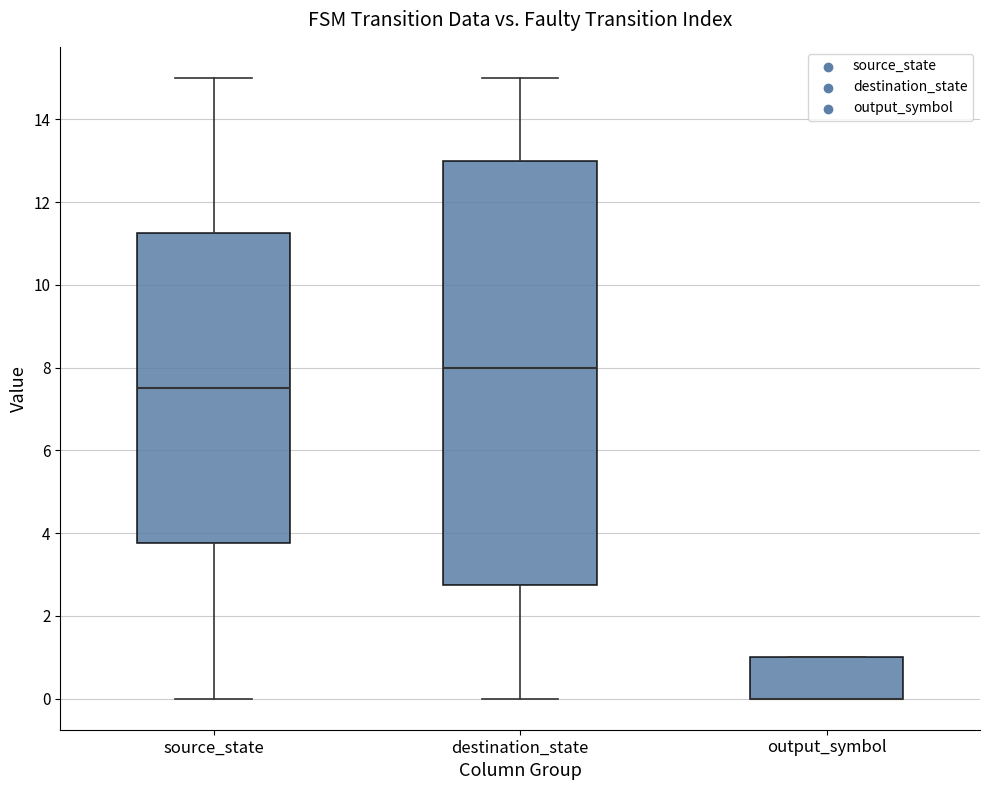

Where is the upper edge of the box for output_symbol on the y-axis? The values are not printed on the chart, so give them approximately, as read against the axis.

1.0